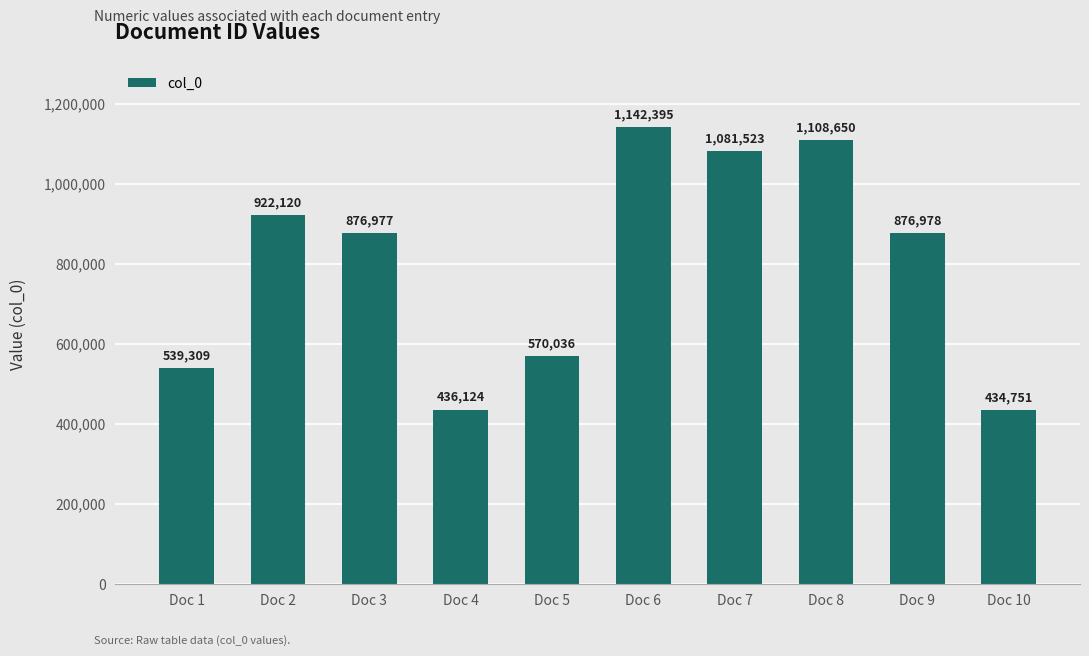

Between Doc 9 and Doc 2, which is larger?

Doc 2